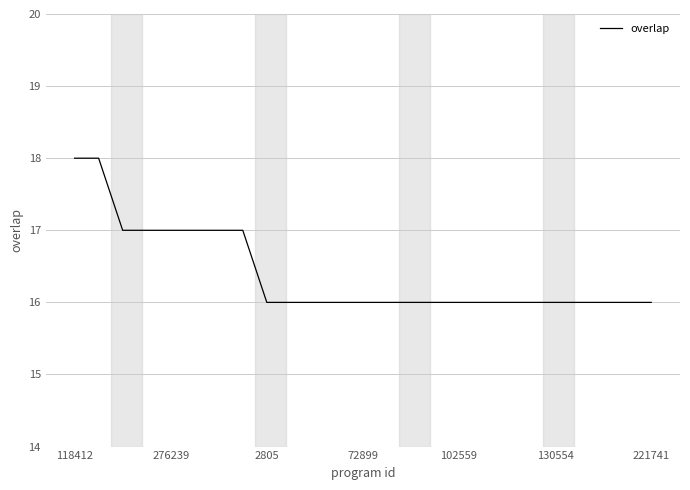

What is the minimum value shown in the chart?

16